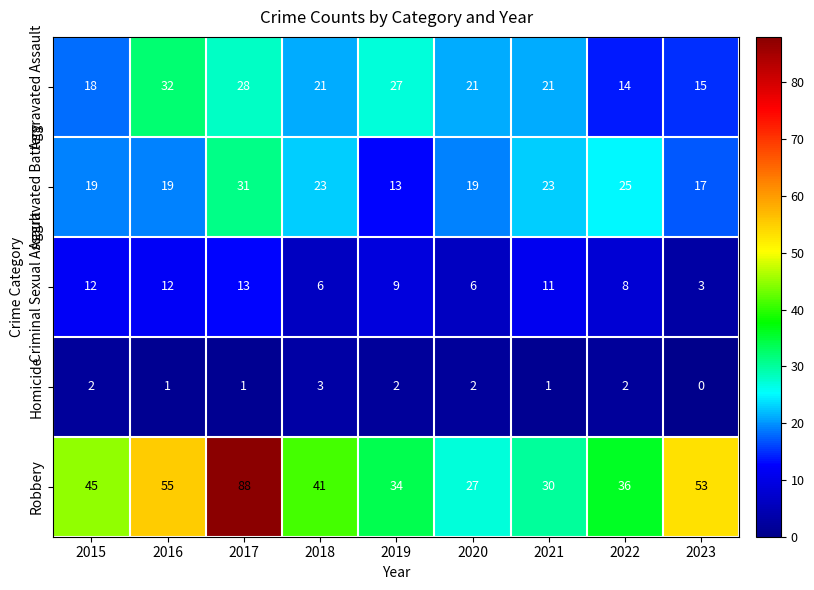

What is the difference between the maximum and minimum values in the Aggravated Assault series?

18